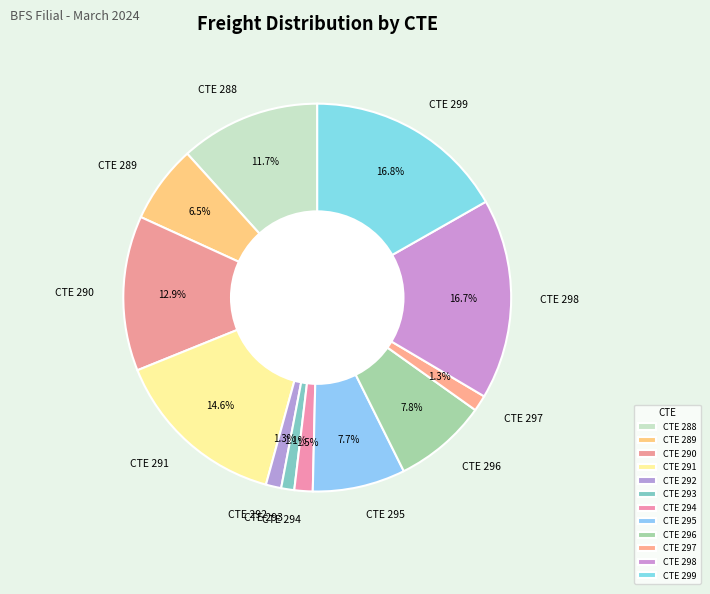

Does CTE 296 account for over 50% of the chart?

No